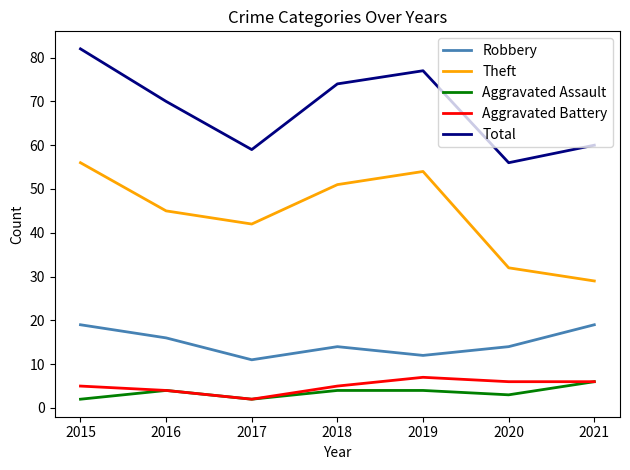

At which category is the sum across all series the highest?

2015